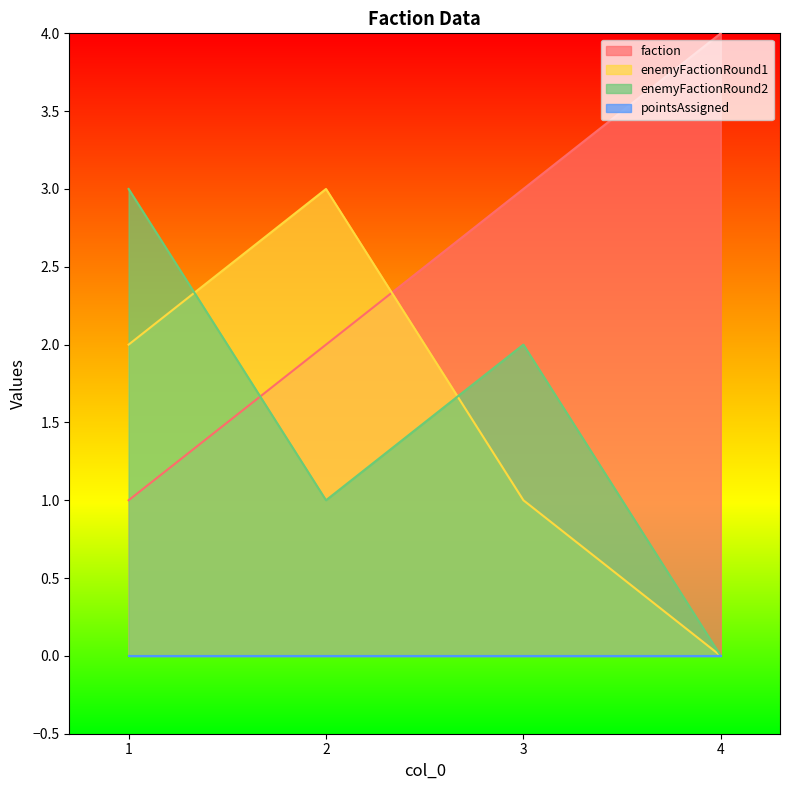

What is the spread (max minus min) of values at 2?

3